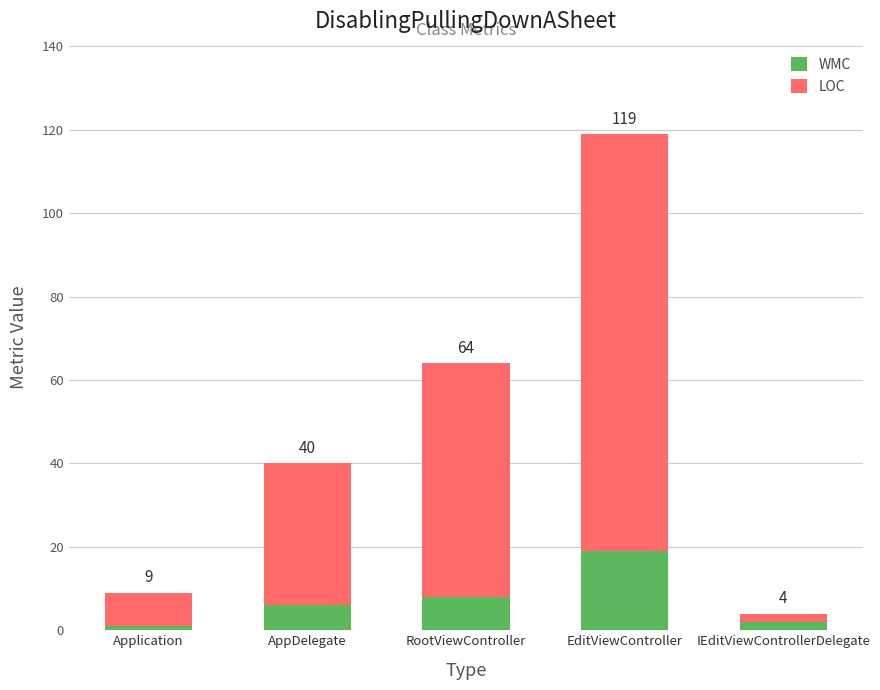

Is it true that WMC equals 6 at AppDelegate?

True